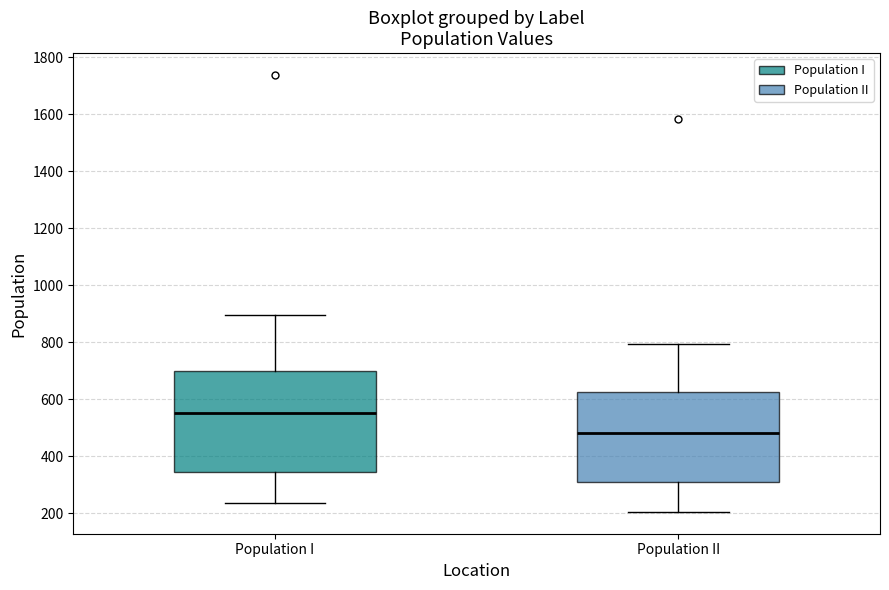

Reading left to right, read every box against the y-axis: the position of its median line, the range the box covers, and the ends of its whiskers. The values are not printed on the chart, so give them approximately, as read against the axis.

Population I: median 560, box 340 to 700, whiskers 240 to 900
Population II: median 480, box 300 to 620, whiskers 200 to 800